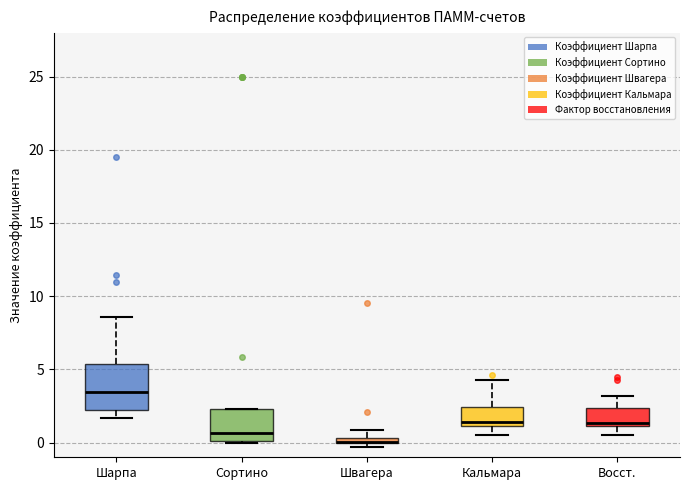

Where is the upper edge of the box for Сортино on the y-axis? The values are not printed on the chart, so give them approximately, as read against the axis.

2.5